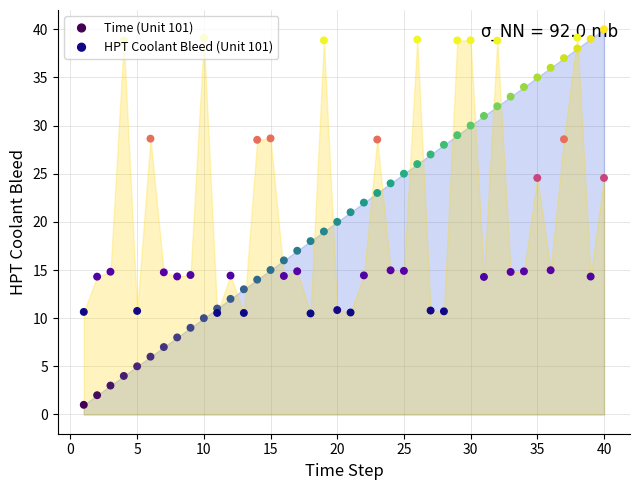

What are all the series names shown in the legend?

Time (Unit 101), HPT Coolant Bleed (Unit 101)